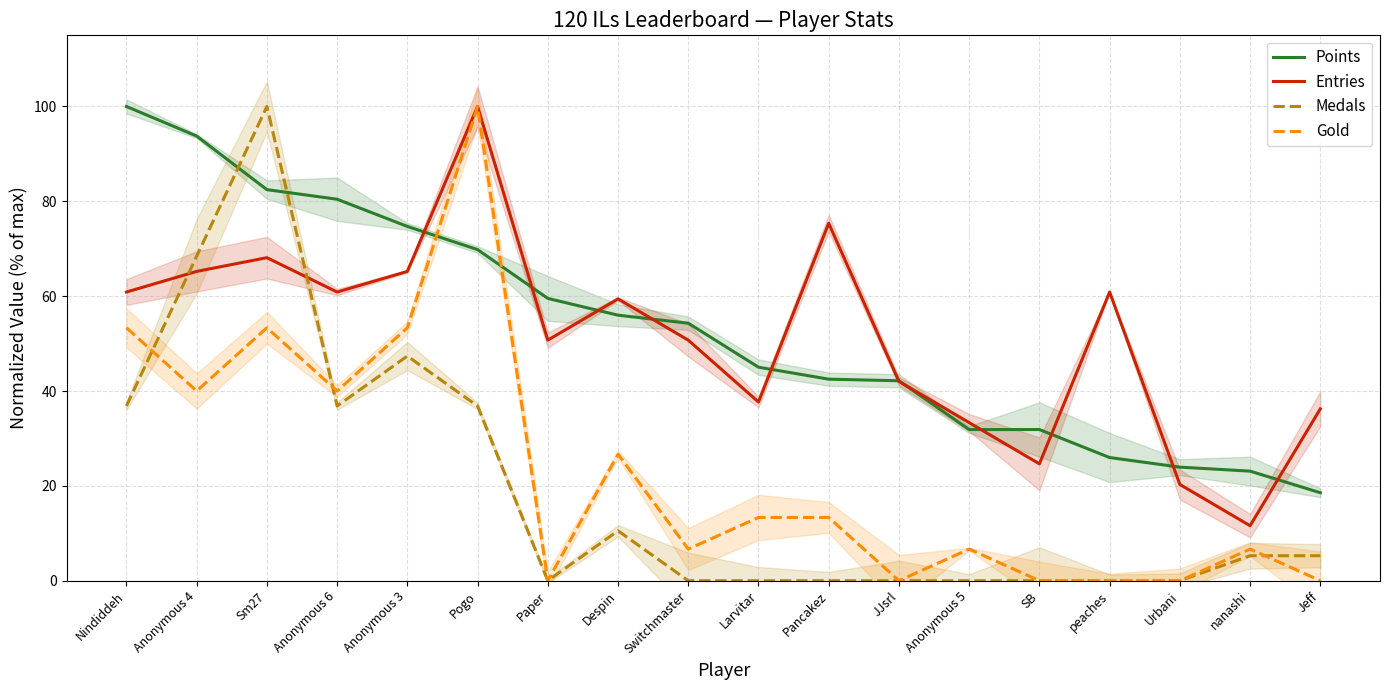

The Entries series shows 33.3 at Anonymous 5. True or false?

True